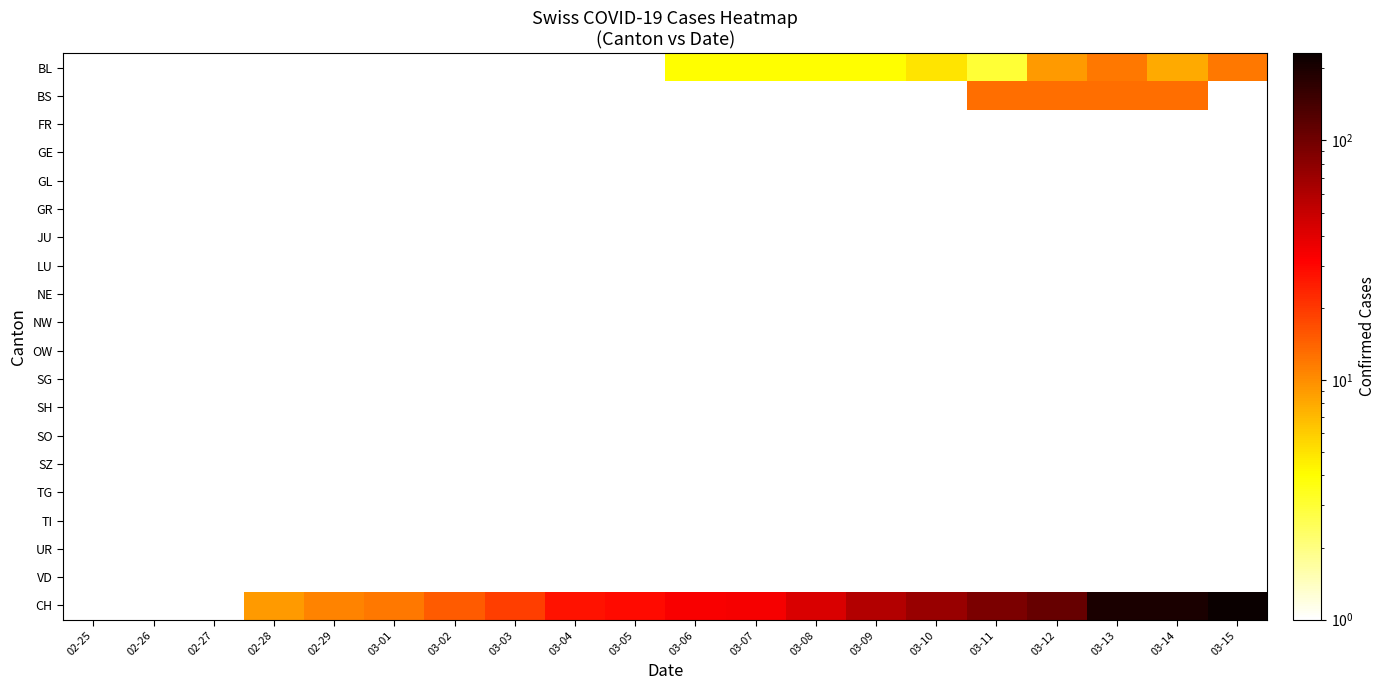

Which category has the highest value across all series?

03-15